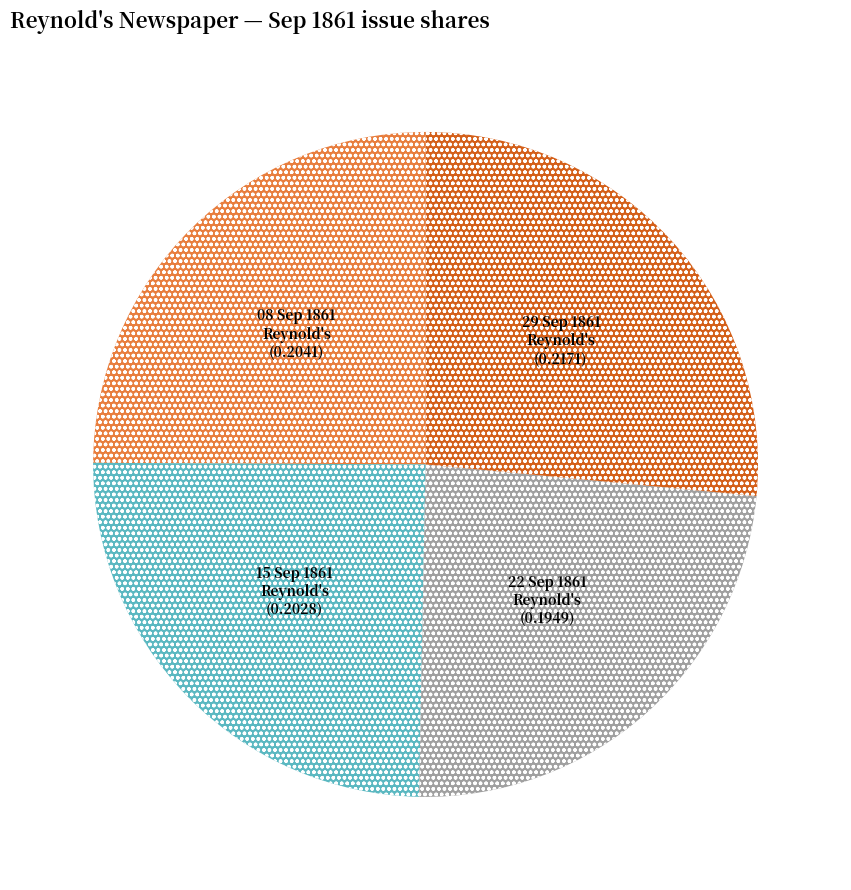

How many segments does this pie chart have?

4